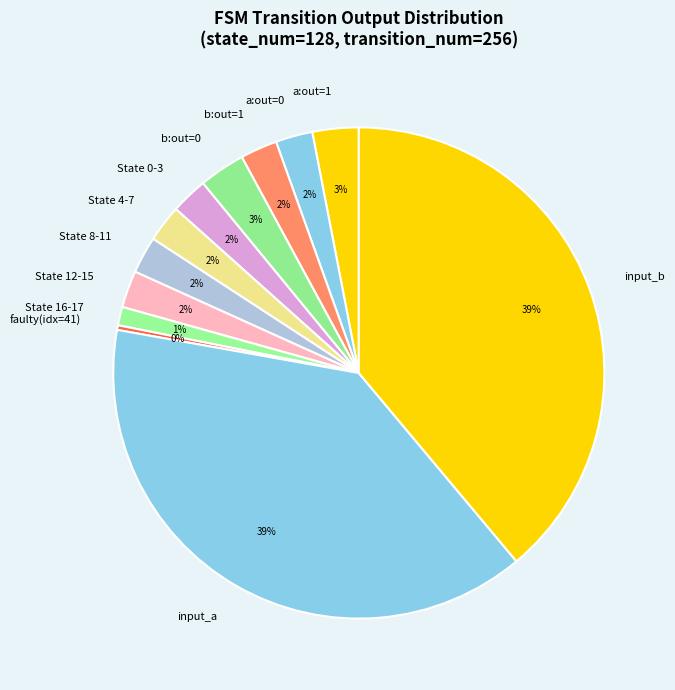

True or false: State 16-17 accounts for 1% of the total.

True